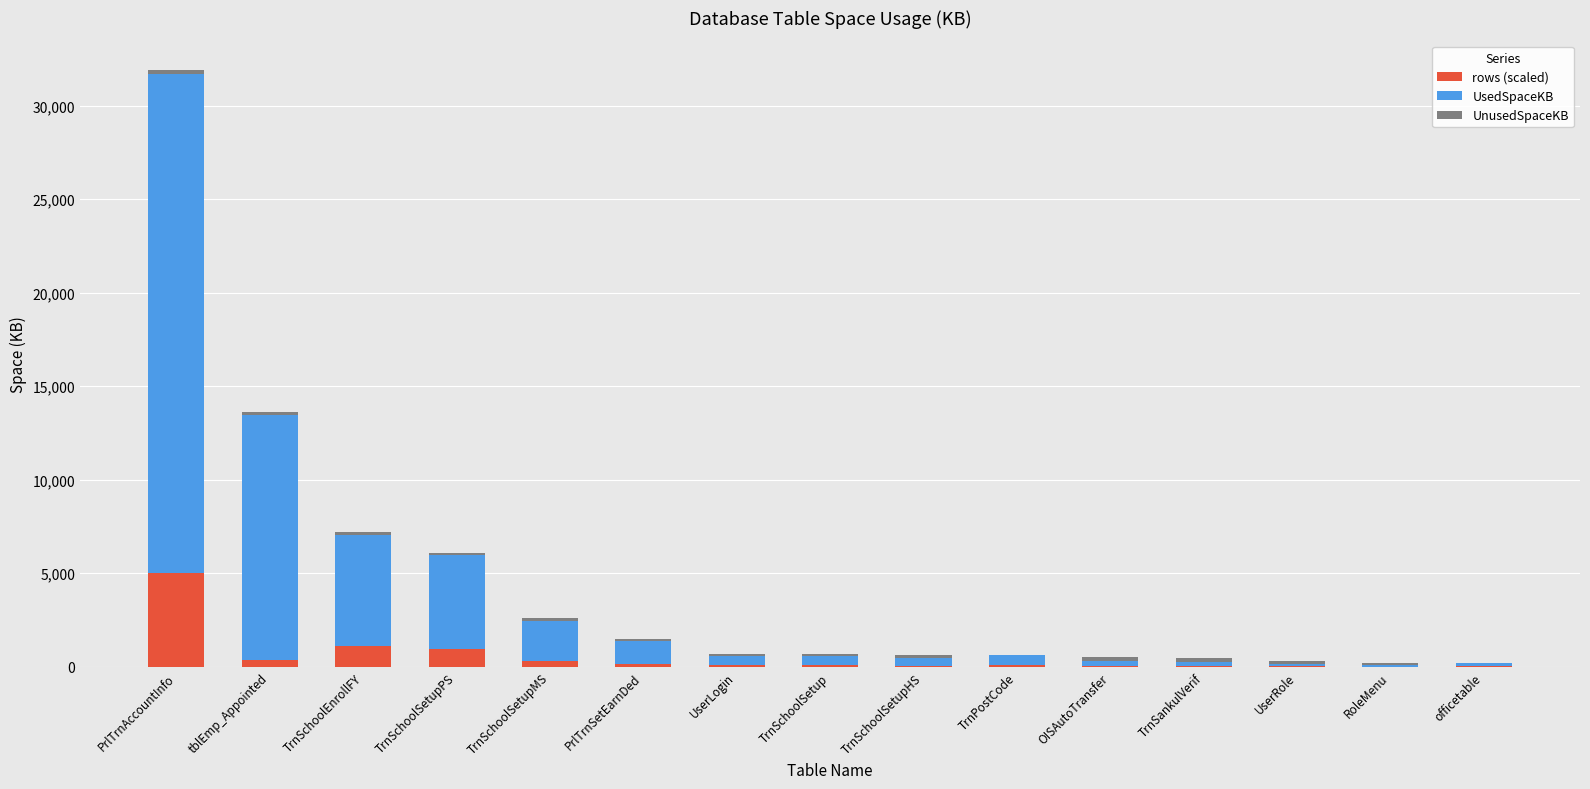

Where is rows (scaled) nearest to the value 2504?

TrnSchoolEnrollFY